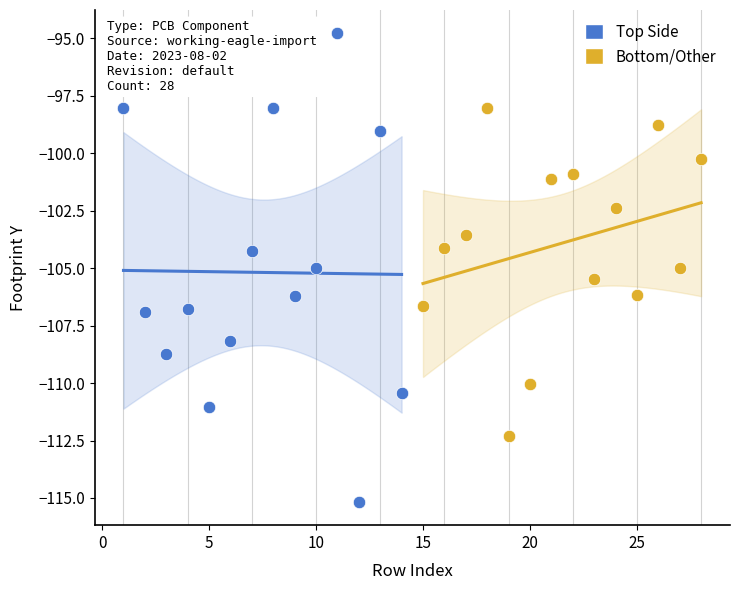

Which series has the largest Y range (max minus min)?

Top Side